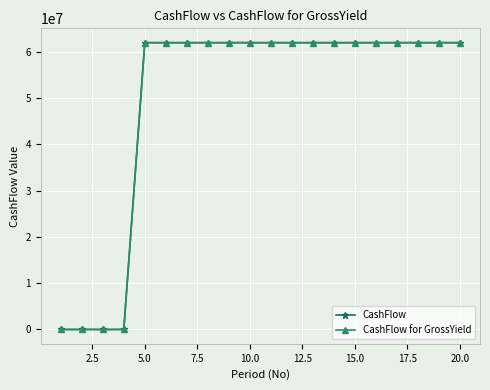

How many data points does each series have?

20